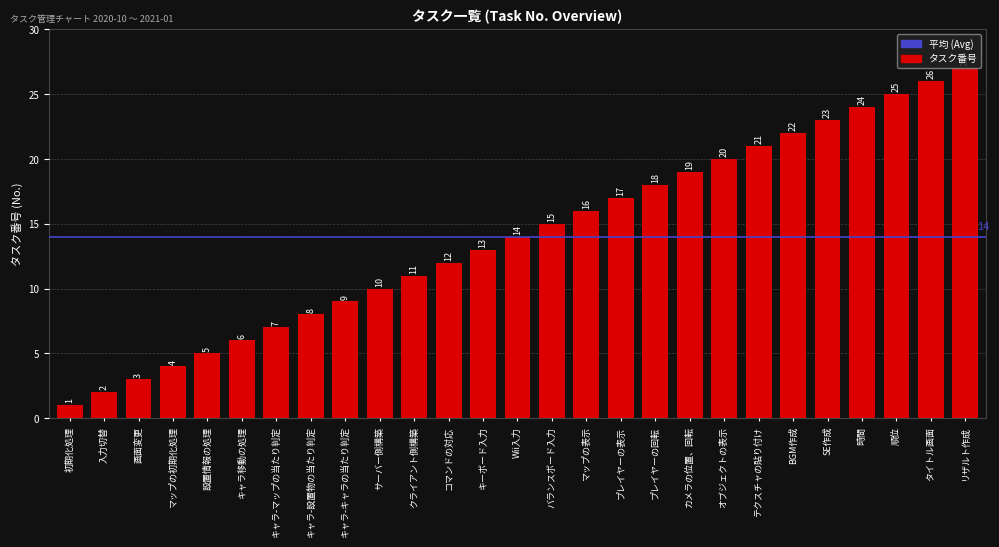

What position from the right is バランスボード入力?

13